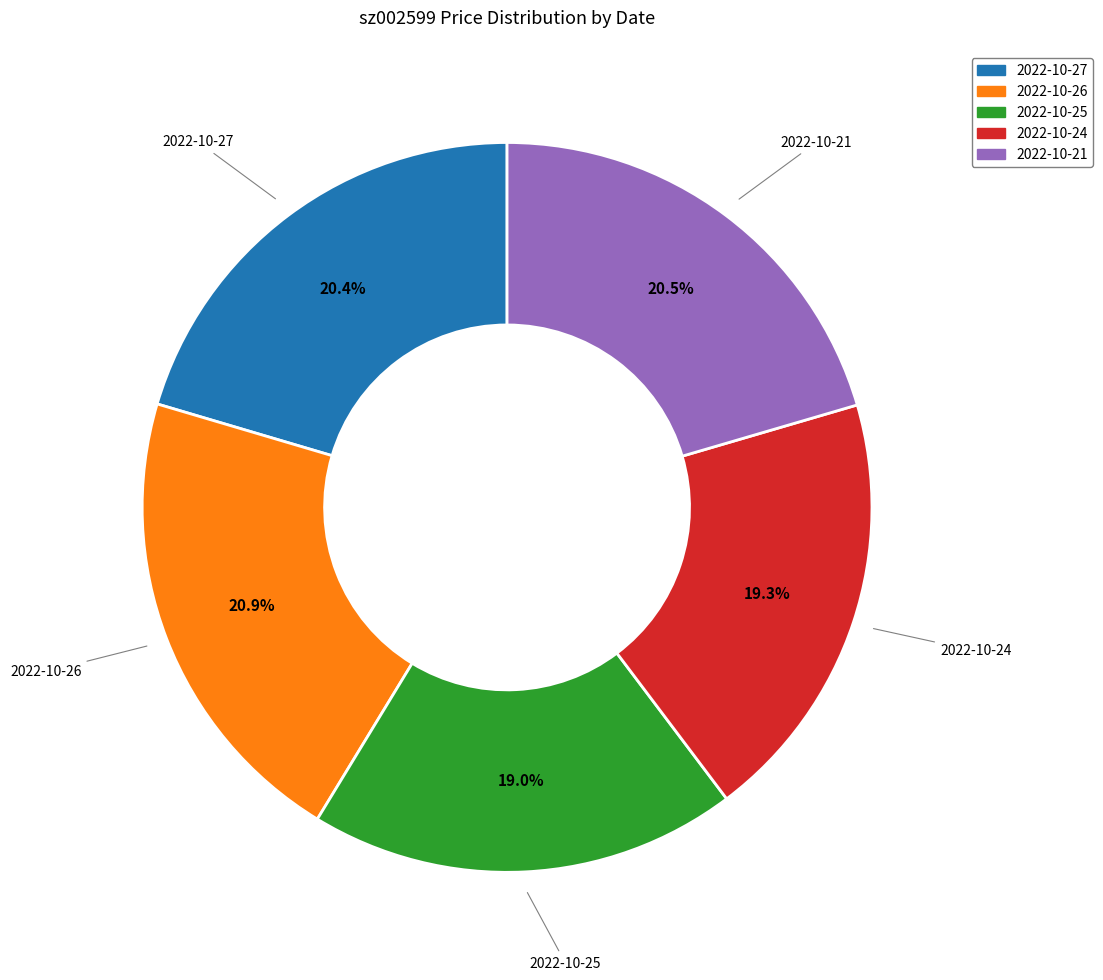

How much of the chart is everything except 2022-10-25?

81.0%